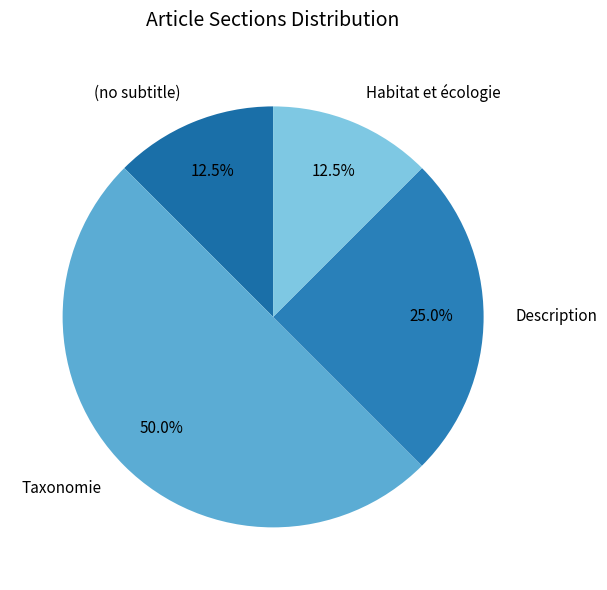

Is the sum of Description and Taxonomie greater than half?

Yes